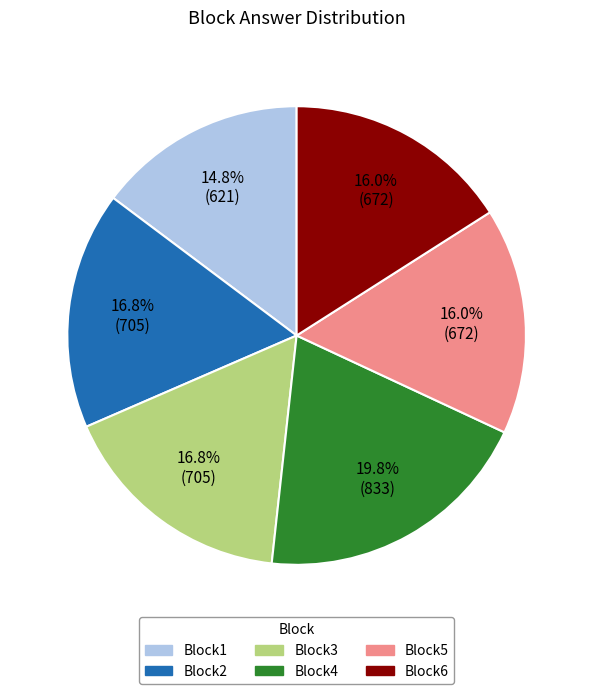

The Block2 slice represents 9% of the pie. True or false?

False